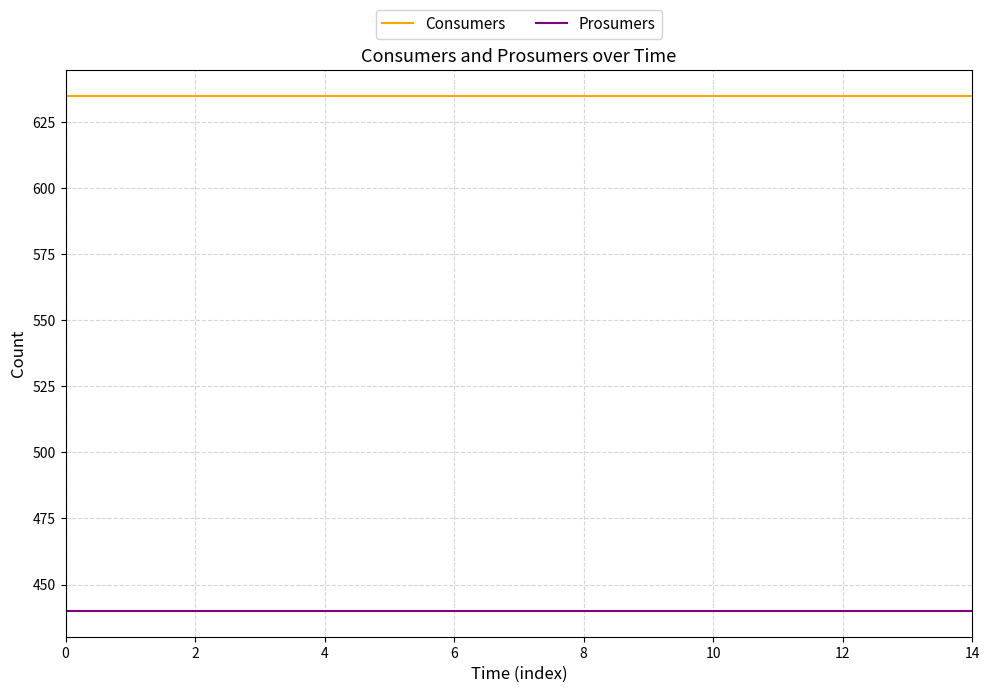

Rank the series by their average value, from highest to lowest.

Consumers, Prosumers